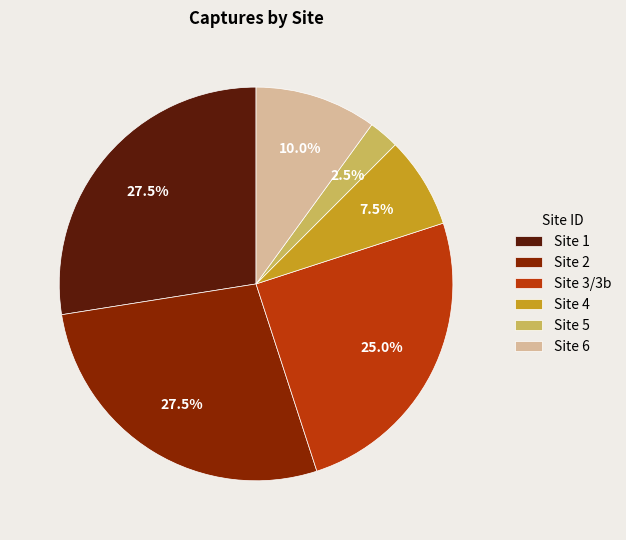

Is there any slice that represents more than half of the pie?

No